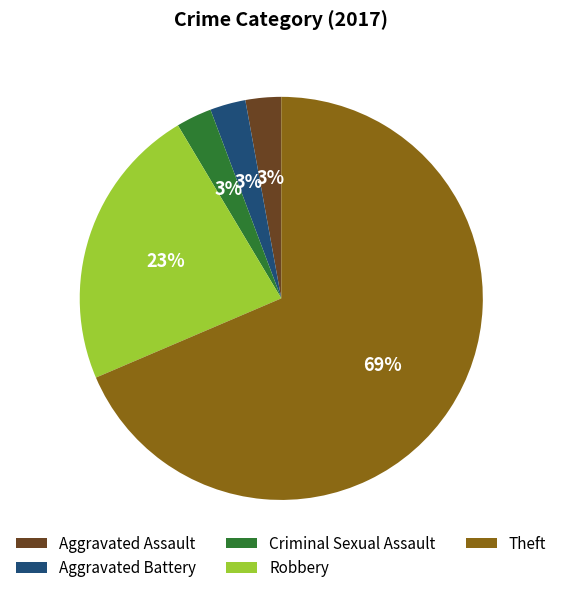

Which category has the biggest portion of the pie?

Theft